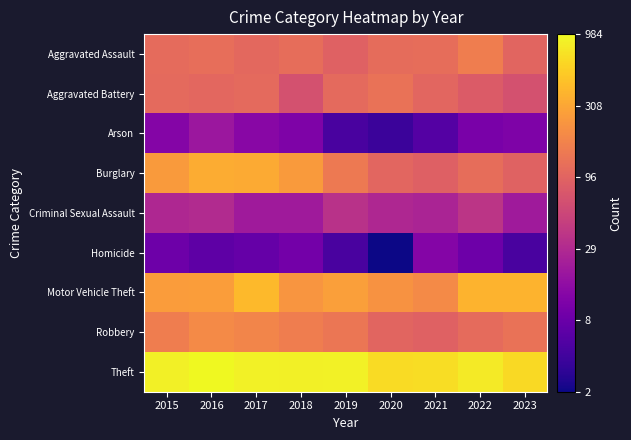

Rank the series at 2023 from lowest to highest value.

Homicide, Arson, Criminal Sexual Assault, Aggravated Battery, Burglary, Aggravated Assault, Robbery, Motor Vehicle Theft, Theft